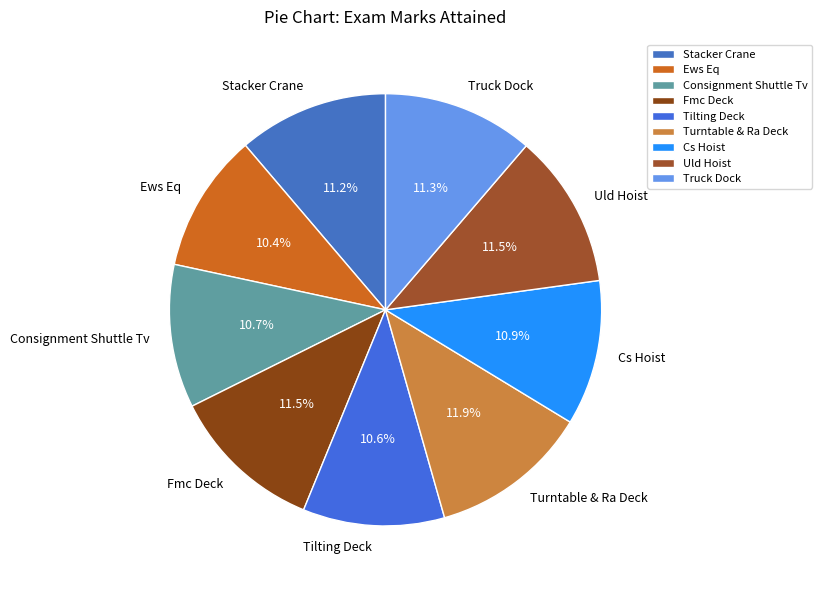

How many slices are in this pie chart?

9